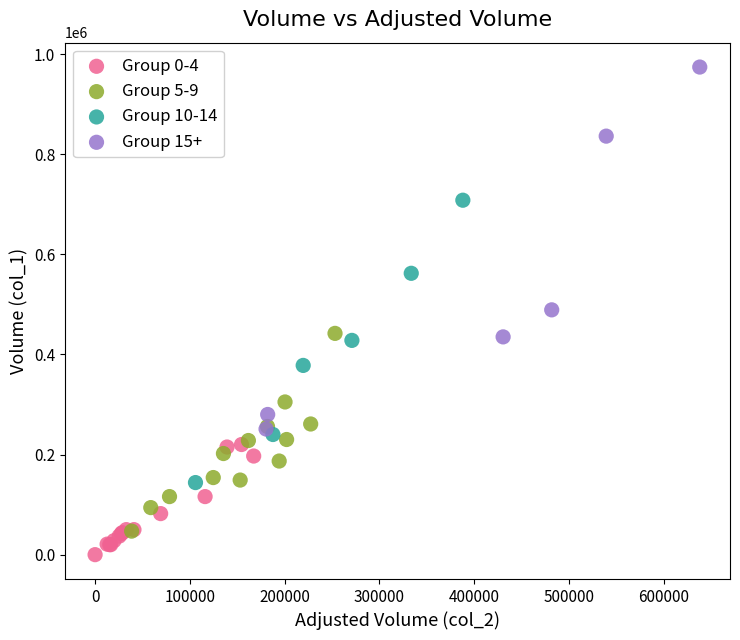

Which series reaches the maximum Y coordinate?

Group 15+